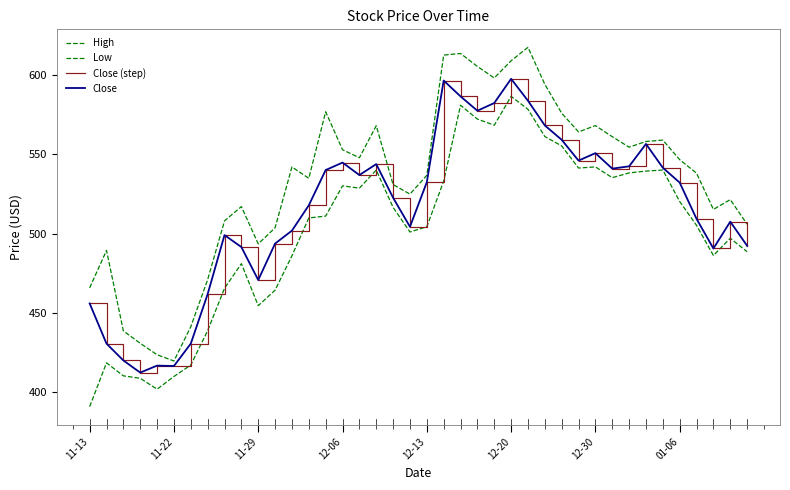

True or false: Low and Close (step) cross at least once.

False